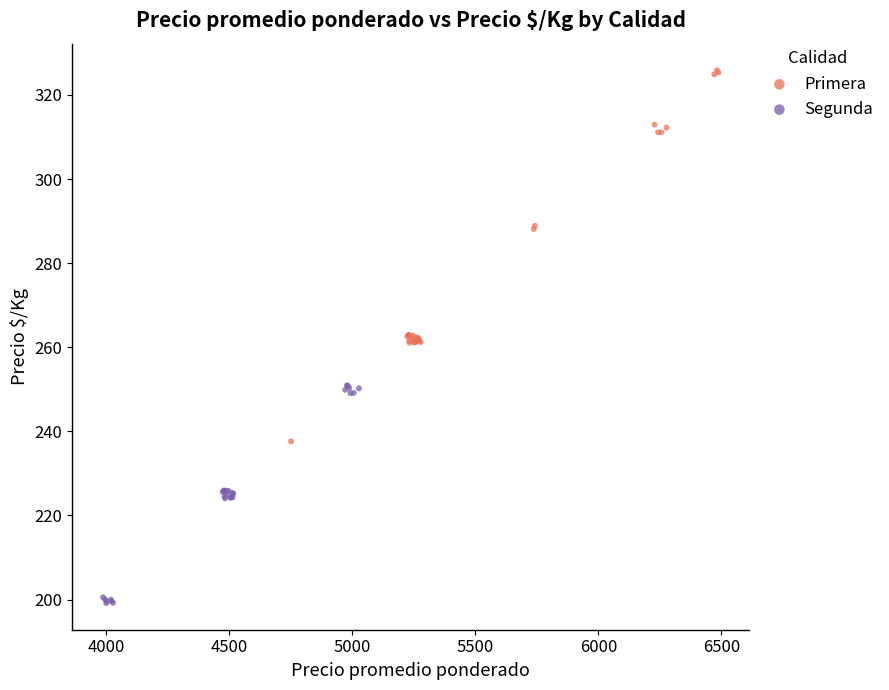

Which series reaches the maximum Y coordinate?

Primera